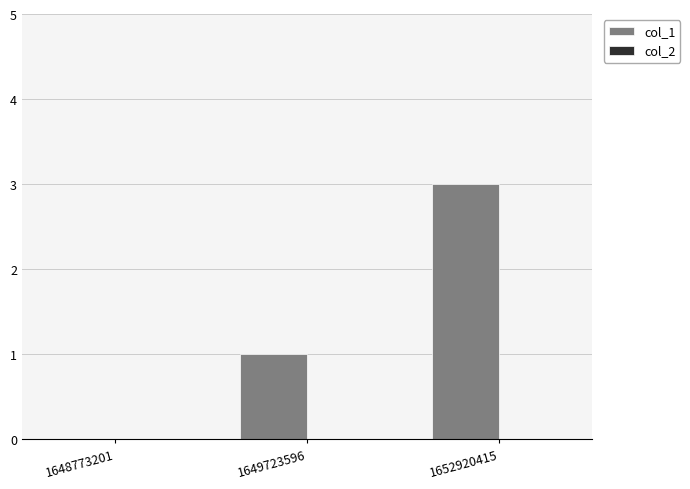

How many data points does each series have?

3